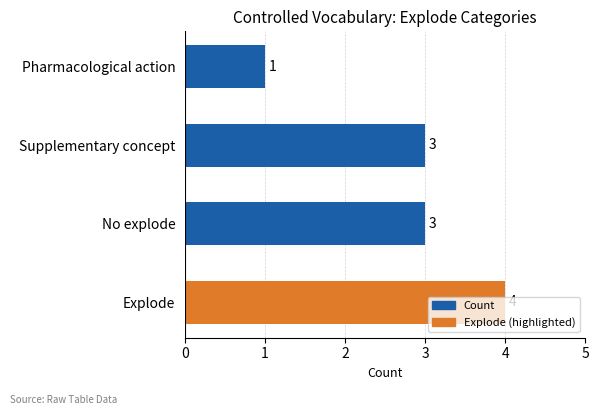

Which has a higher value, Explode or No explode?

Explode